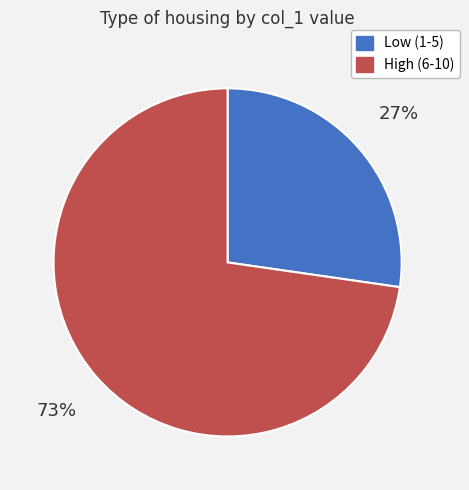

How many slices are in this pie chart?

2